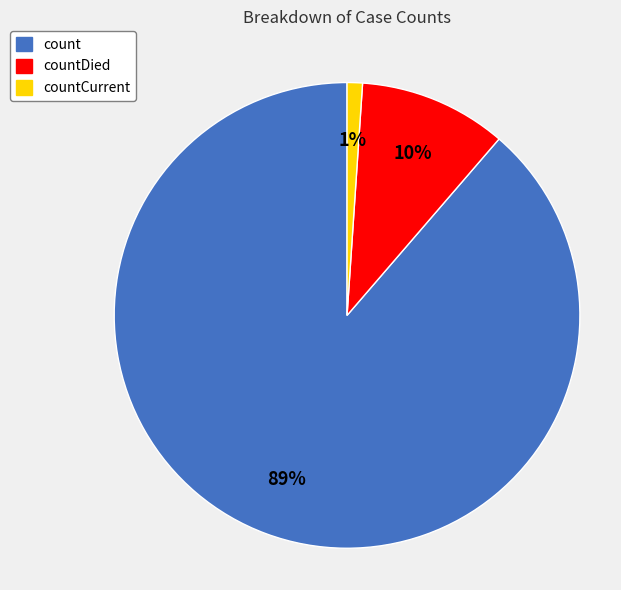

Is the sum of count and countCurrent greater than half?

Yes